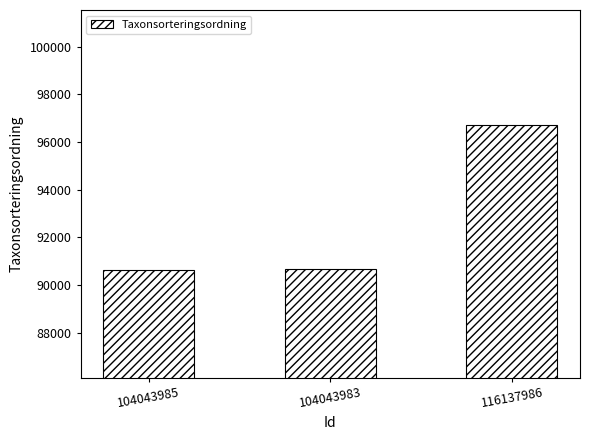

What is the label of the 1st bar from the right?

116137986